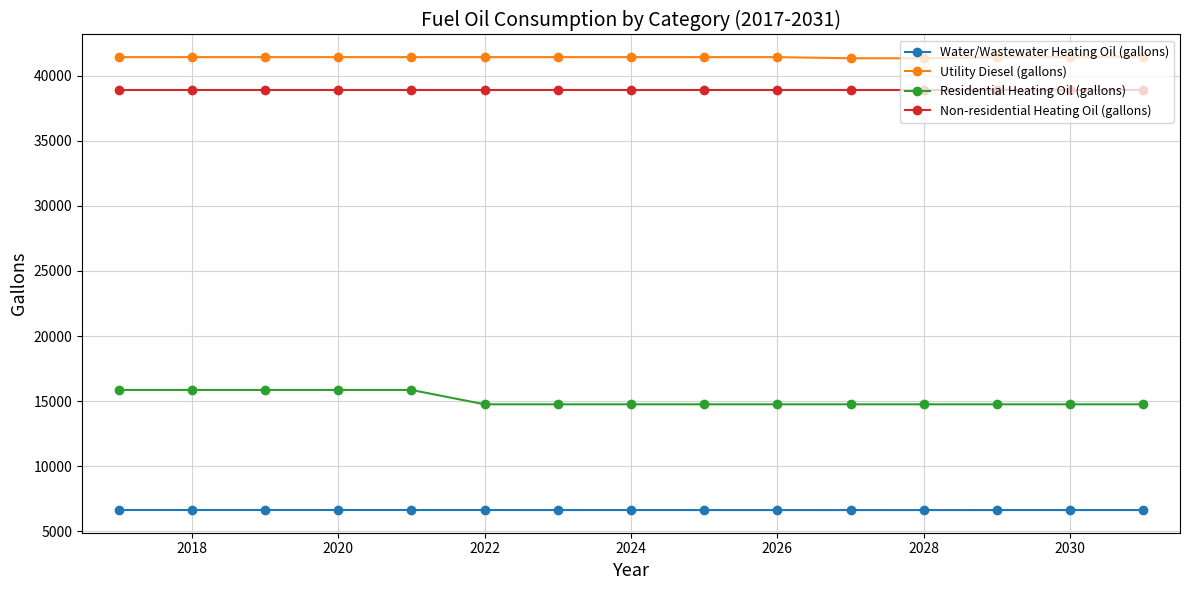

Rank the series by their maximum value, from highest to lowest.

Utility Diesel (gallons), Non-residential Heating Oil (gallons), Residential Heating Oil (gallons), Water/Wastewater Heating Oil (gallons)